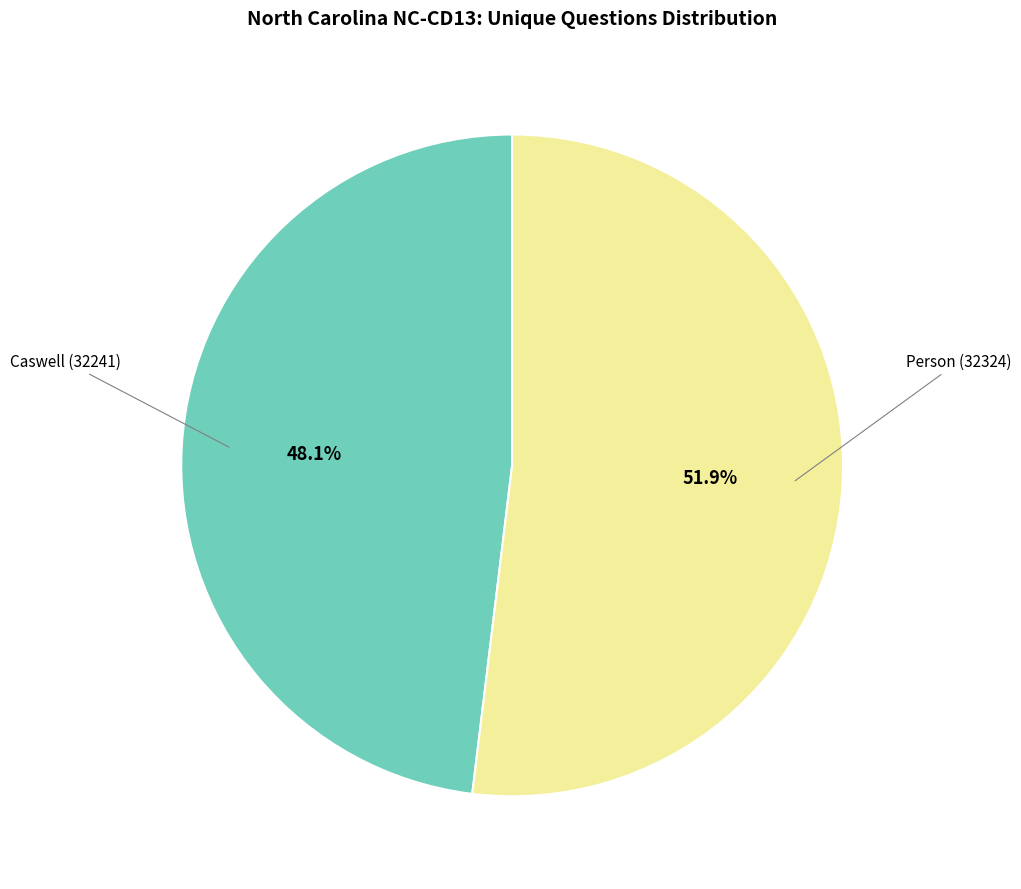

Does Caswell (32241) represent more than half of the total?

No